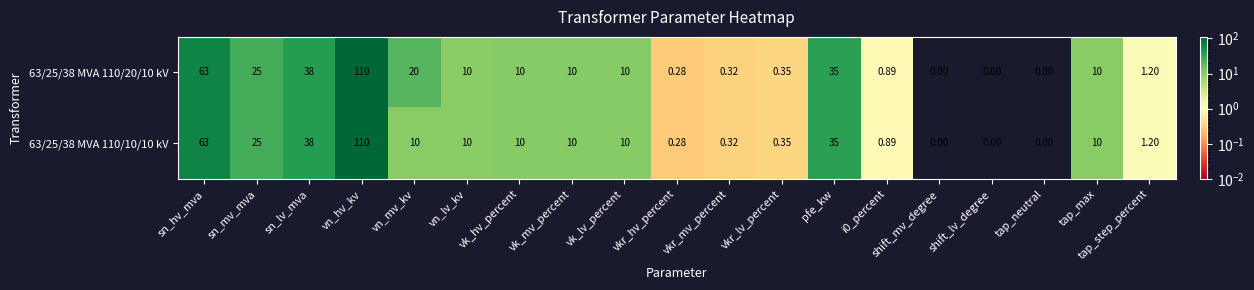

At which label does 63/25/38 MVA 110/20/10 kV first exceed 10?

sn_hv_mva